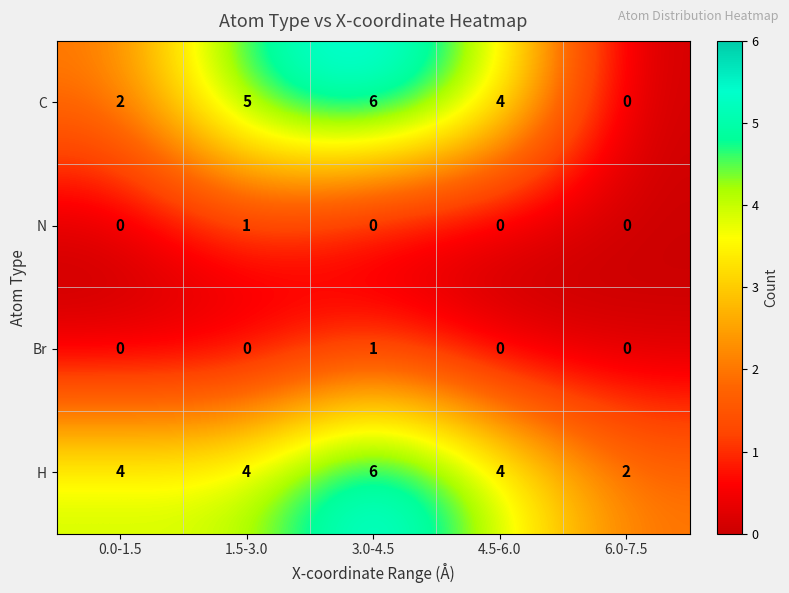

At how many categories does at least one series exceed 0?

5